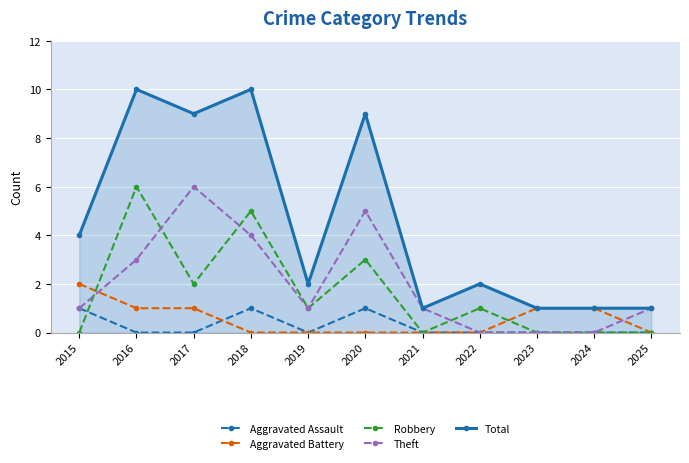

True or false: Robbery and Total cross at least once.

False